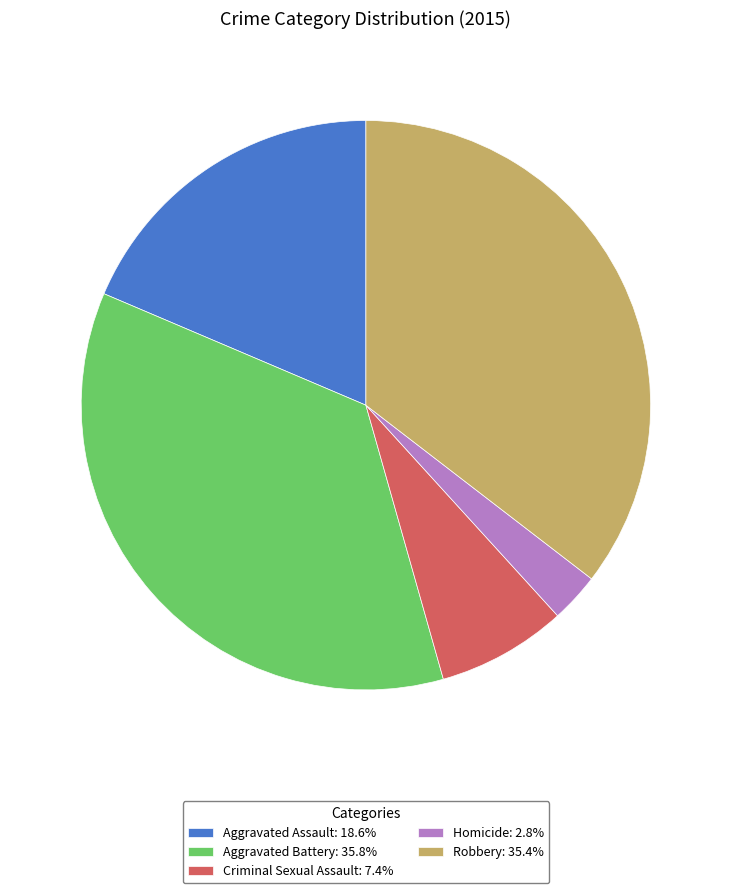

Is the sum of Robbery: 35.4% and Criminal Sexual Assault: 7.4% greater than half?

No